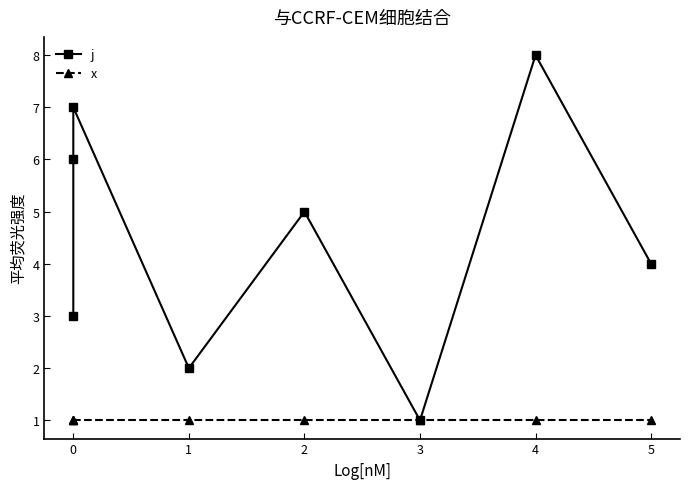

What are all the series names shown in the legend?

j, x